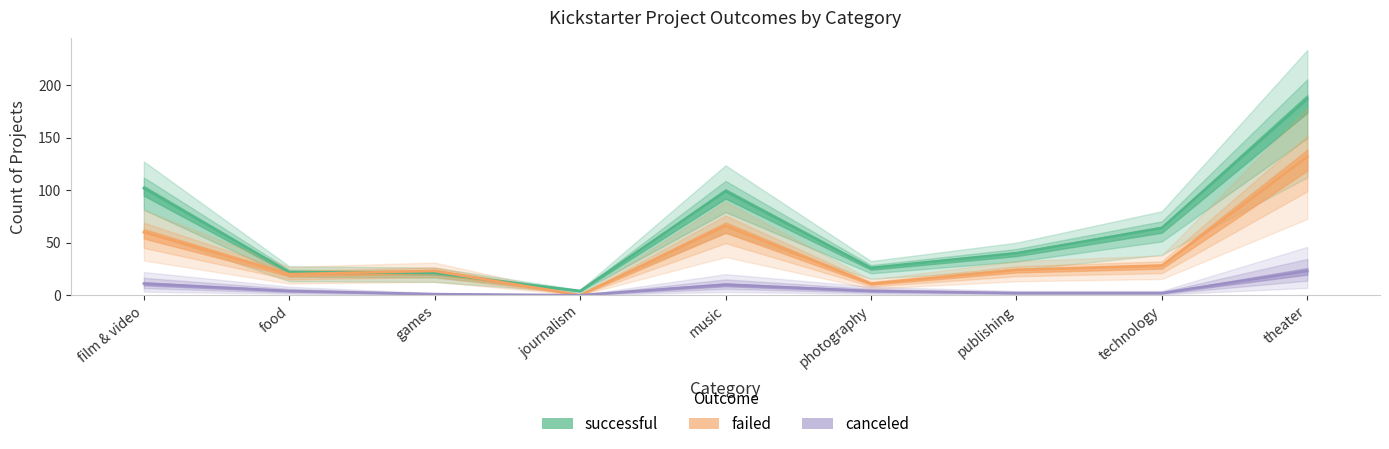

What is the difference between the highest and lowest values at theater?

164